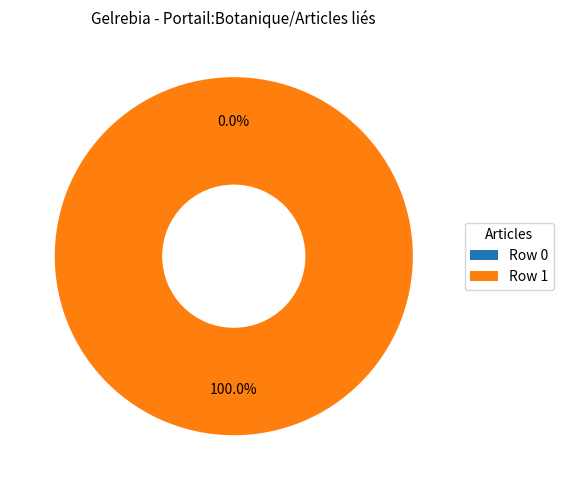

Which slice is the smallest?

Row 0